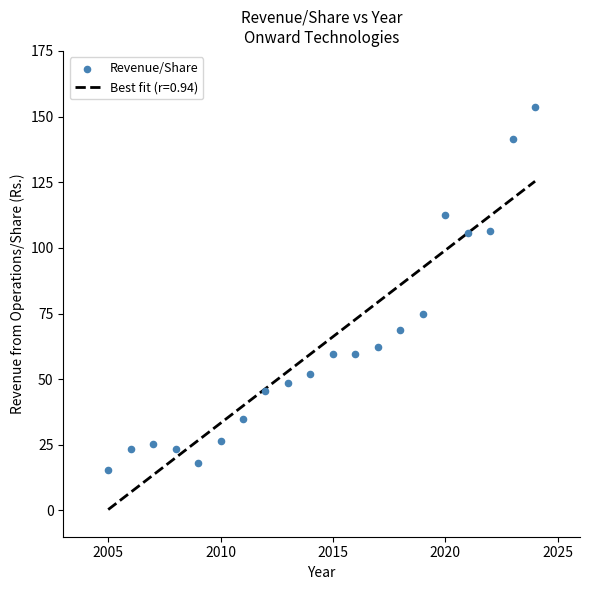

What is the range of X values (max minus min)?

19.0